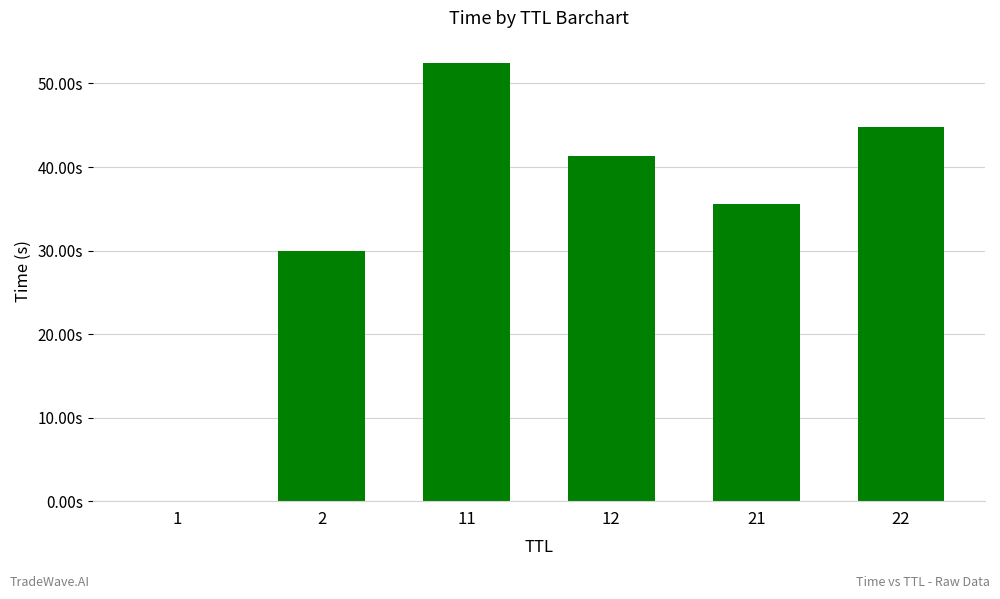

Are the bars horizontal?

No